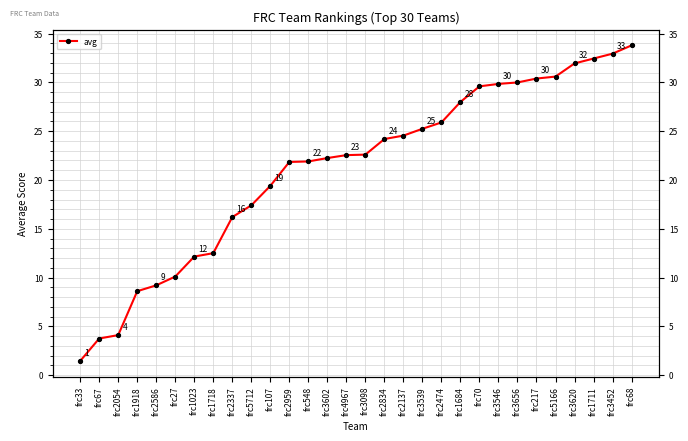

What is the smallest value displayed?

1.4